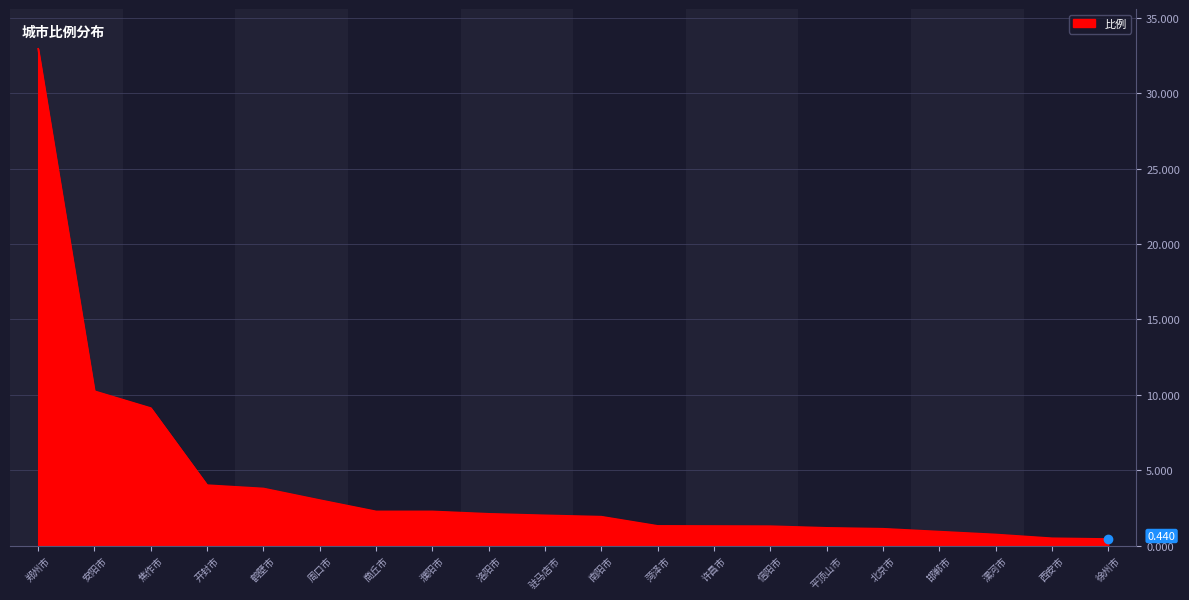

Does the chart display data point markers on the line(s)?

No